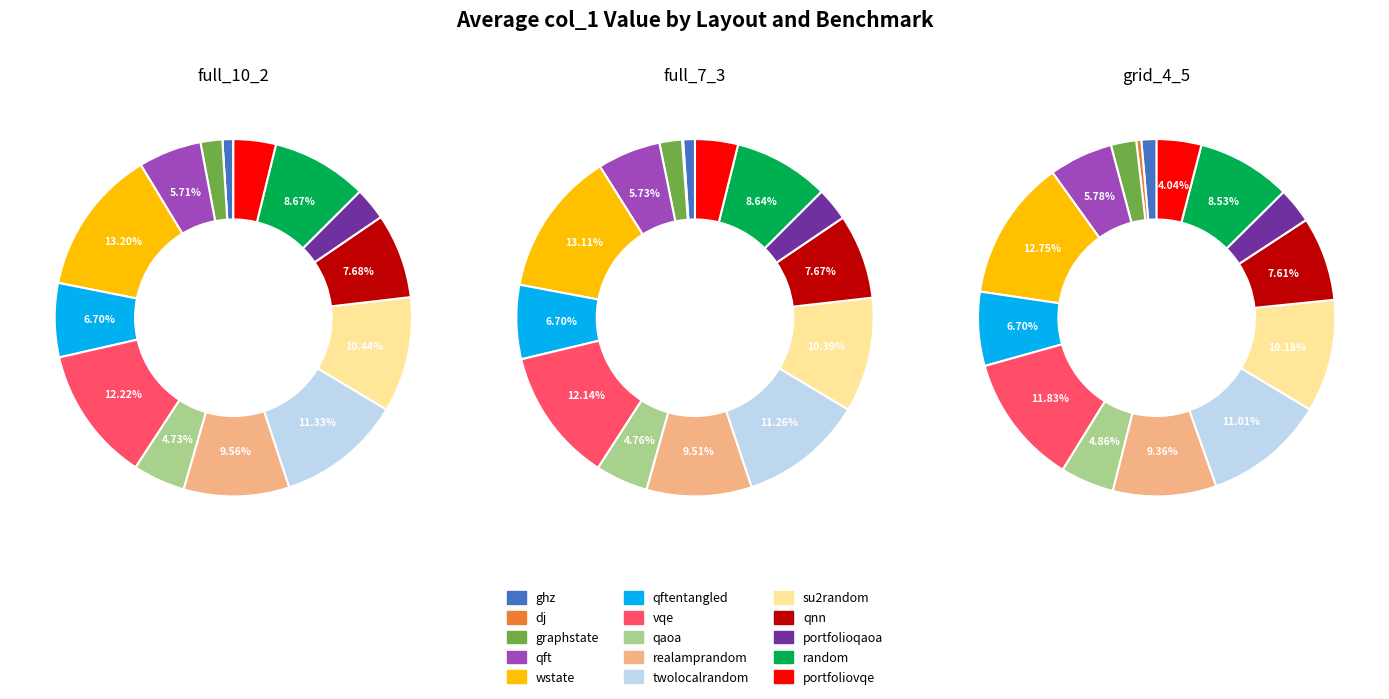

Does 2 represent more than half of the total?

No